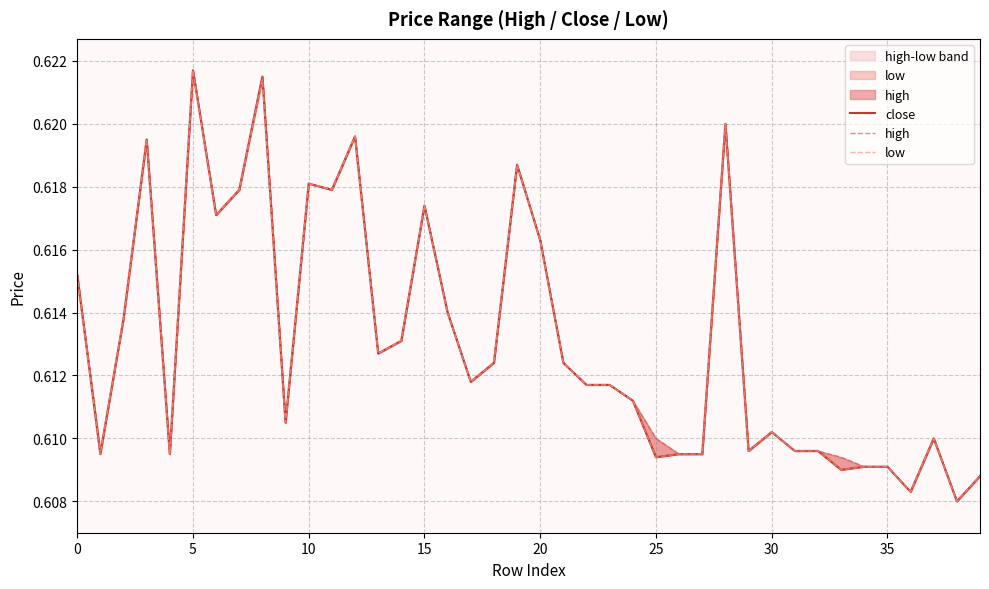

How many interior local peaks does the close series have?

10